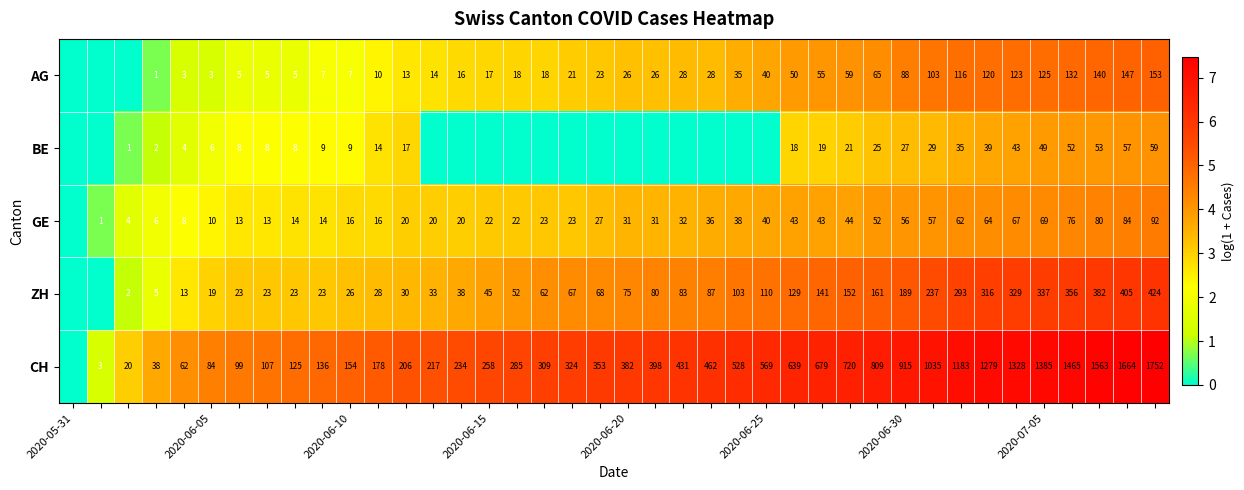

Count the number of categories in the chart.

40